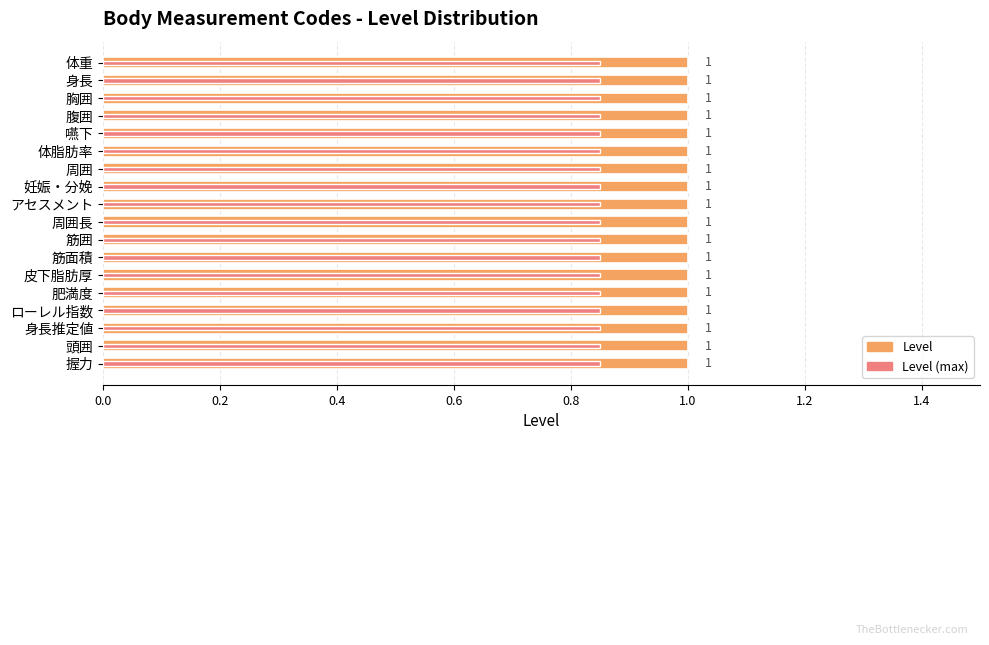

The Level series shows 0.2 at 1.6. True or false?

False